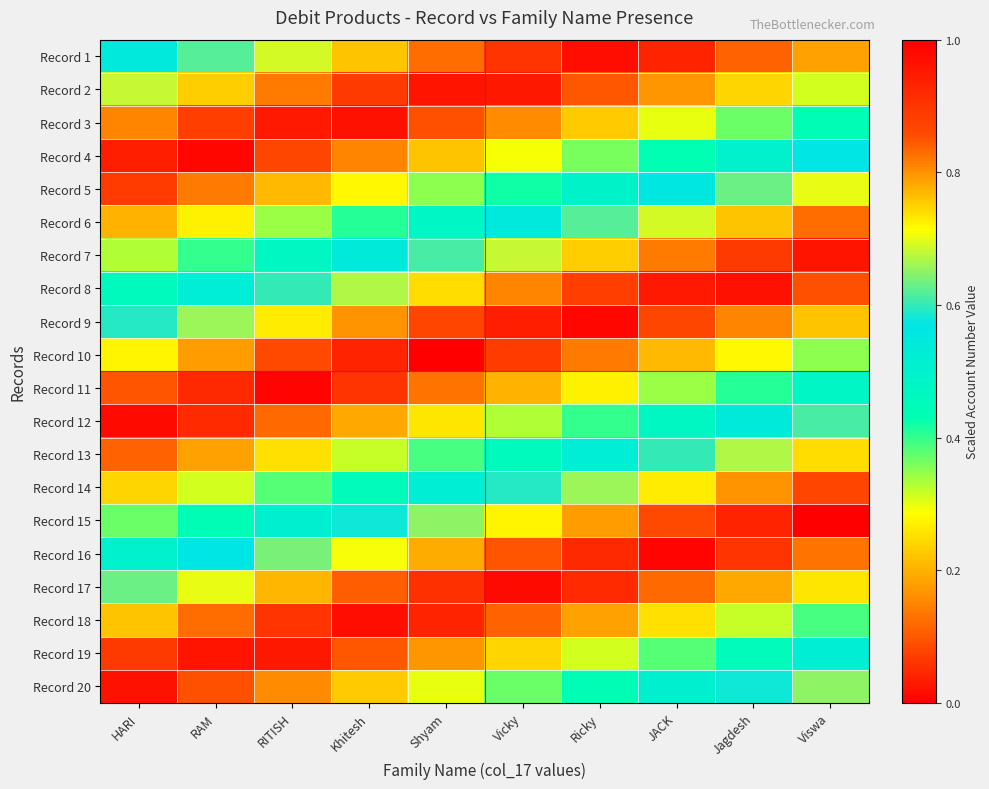

Which series has the widest spread of values?

Record 10